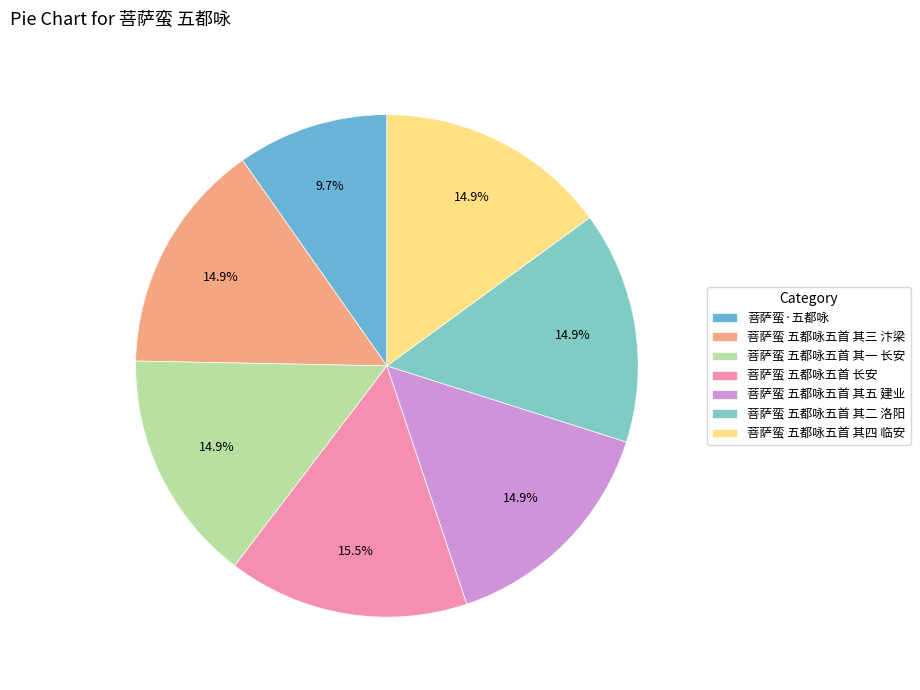

Rank the categories by value from highest to lowest.

菩萨蛮 五都咏五首 长安, 菩萨蛮 五都咏五首 其五 建业, 菩萨蛮 五都咏五首 其四 临安, 菩萨蛮 五都咏五首 其三 汴梁, 菩萨蛮 五都咏五首 其二 洛阳, 菩萨蛮 五都咏五首 其一 长安, 菩萨蛮·五都咏